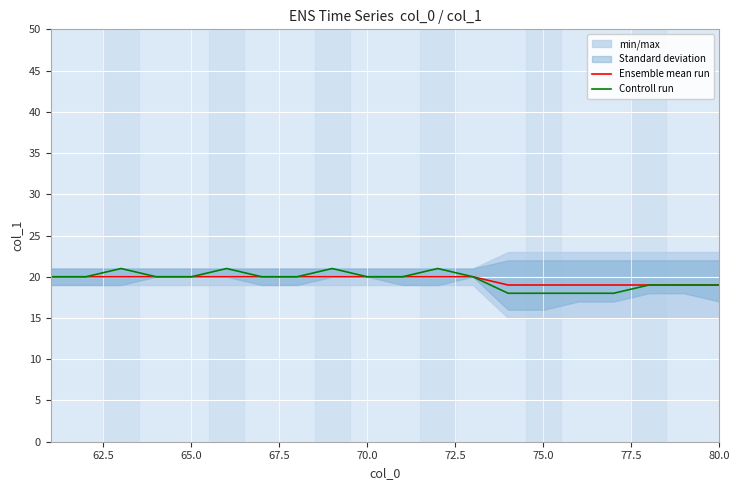

What is the highest value of the Ensemble mean run series?

20